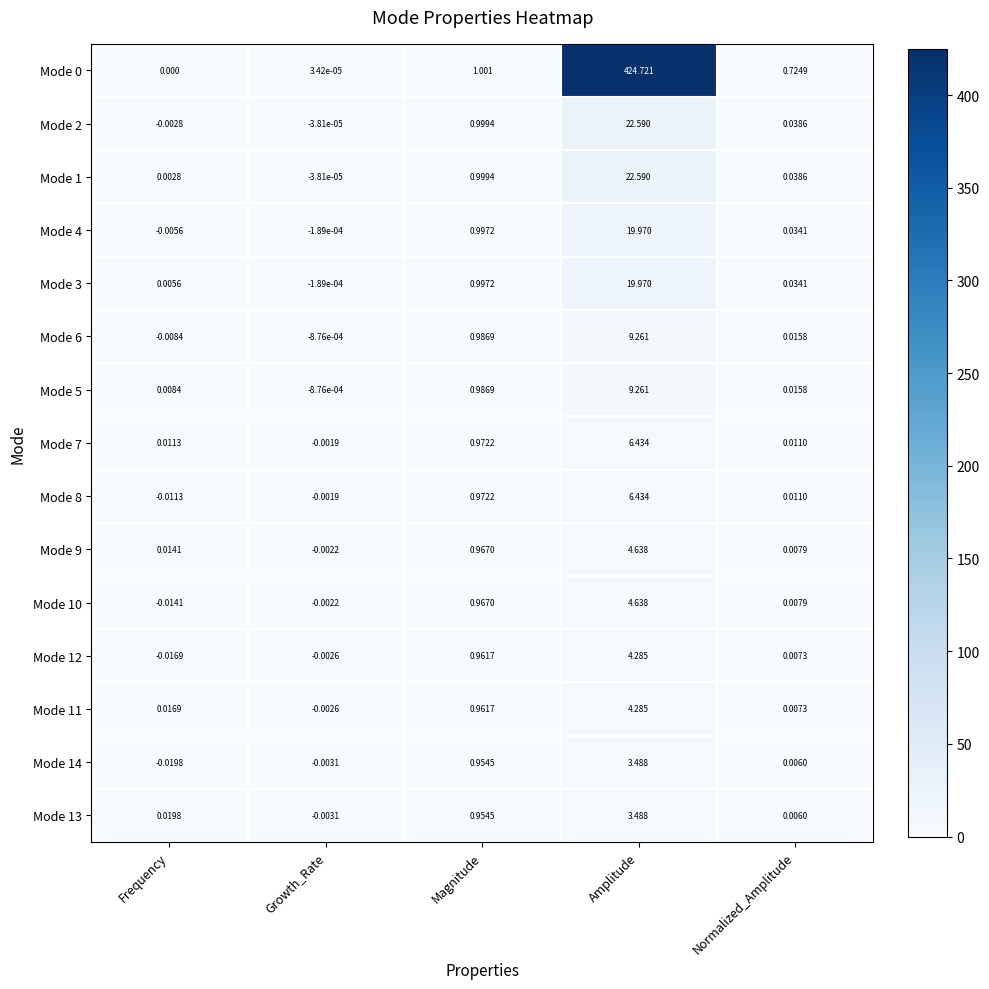

At which category is the sum across all series the highest?

Amplitude